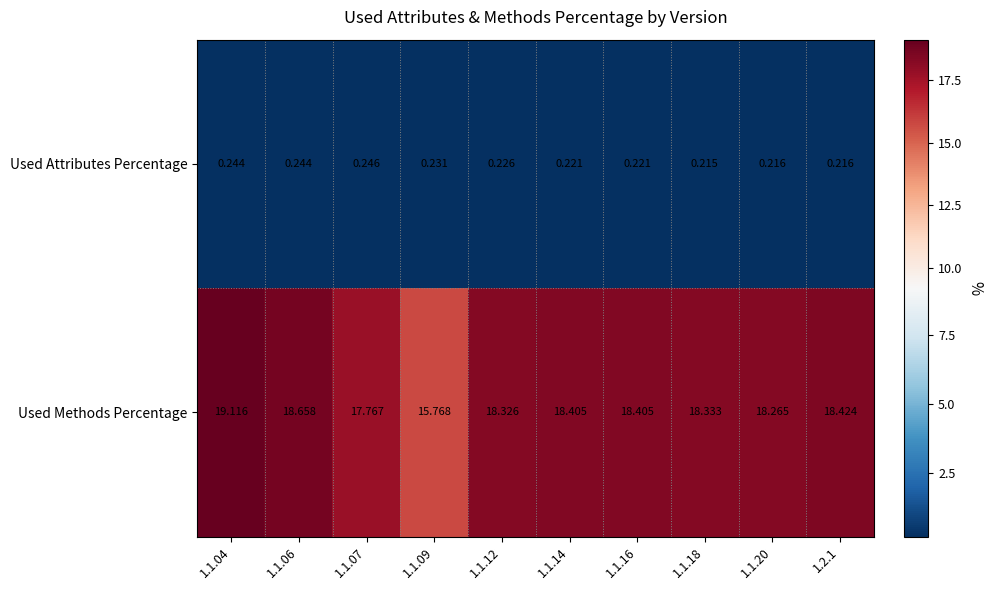

Which series has the largest range (max minus min)?

Used Methods Percentage